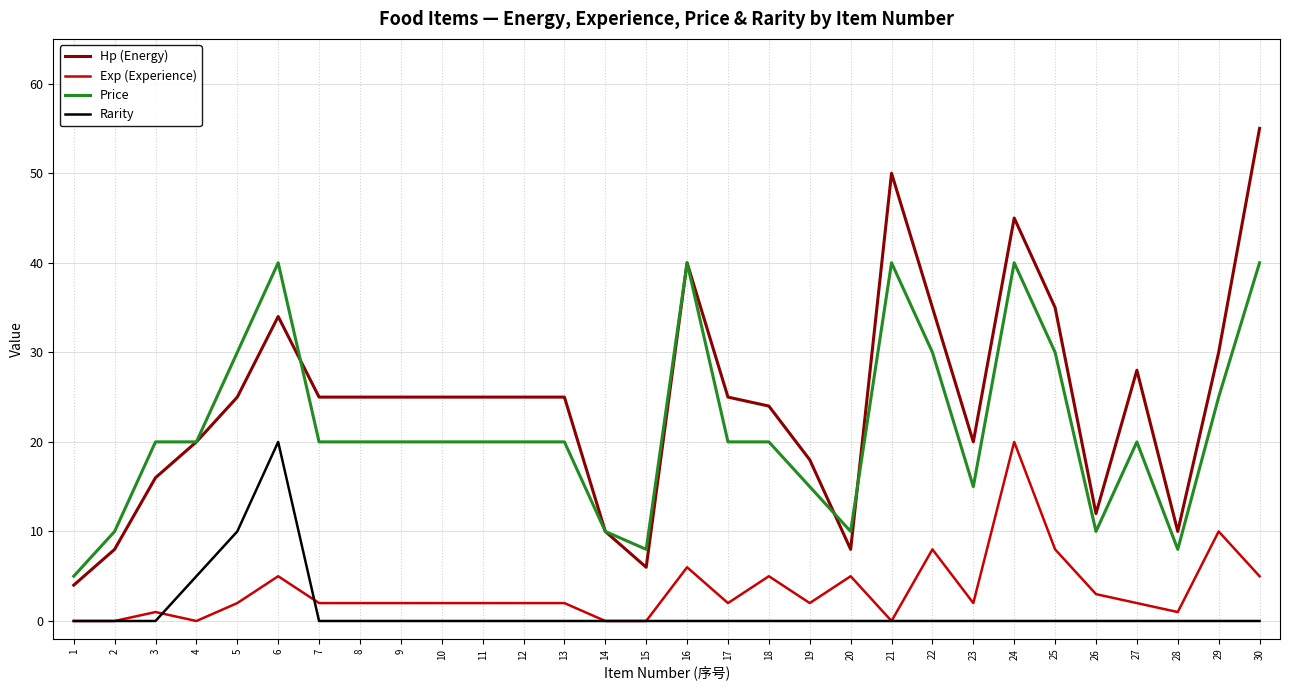

Which category has the highest value in the Exp (Experience) series?

24